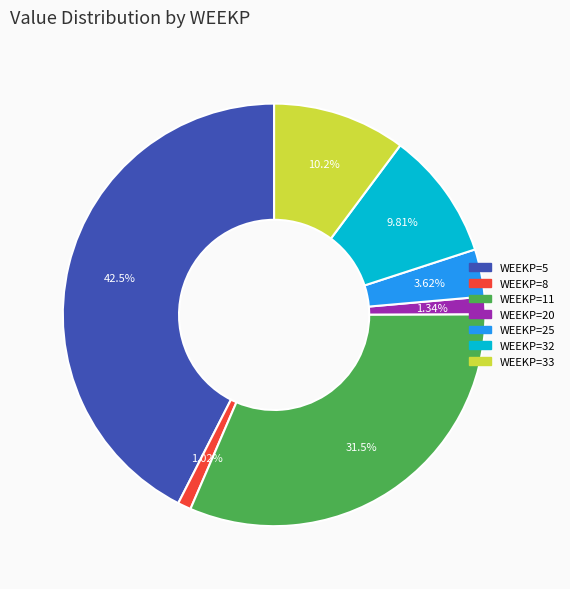

Does any single category account for the majority?

No